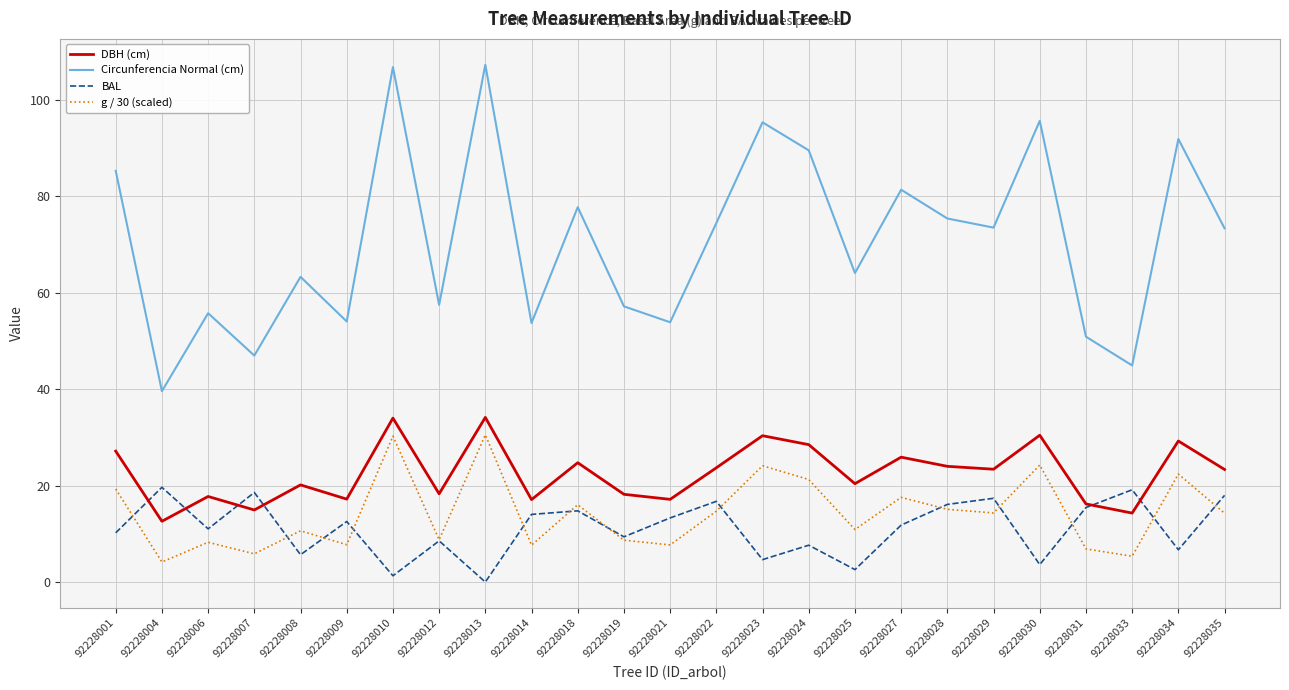

What is the minimum value for Circunferencia Normal (cm)?

39.6